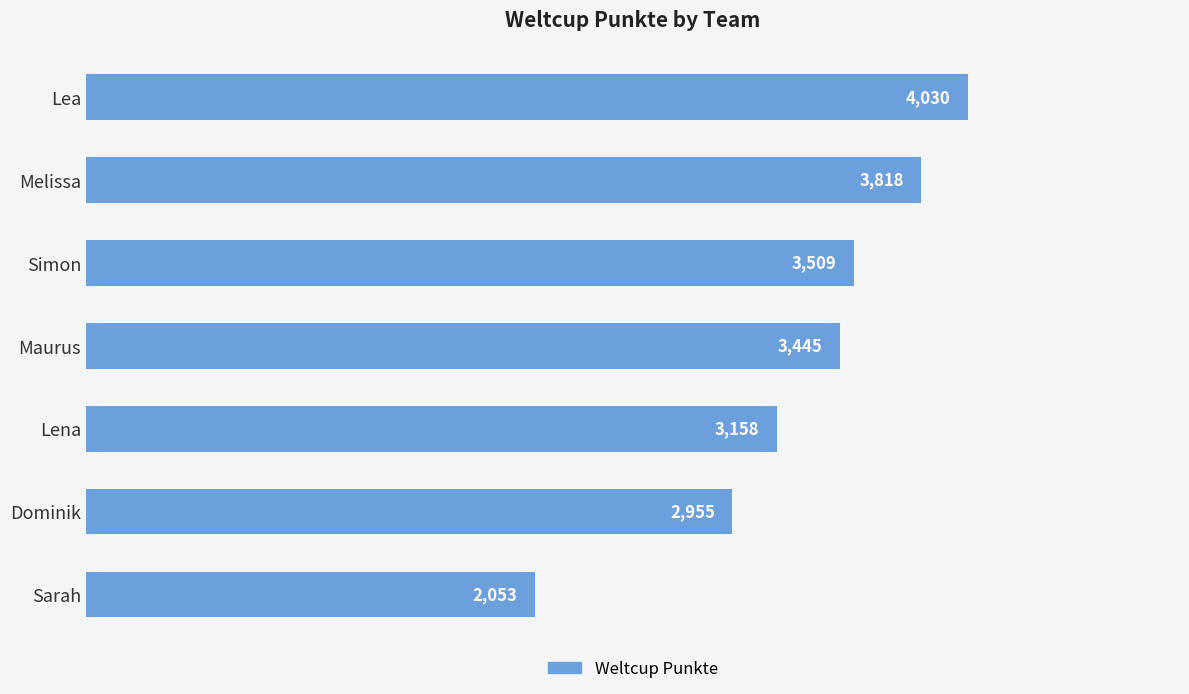

Rank the categories by value from highest to lowest.

Lea, Melissa, Simon, Maurus, Lena, Dominik, Sarah